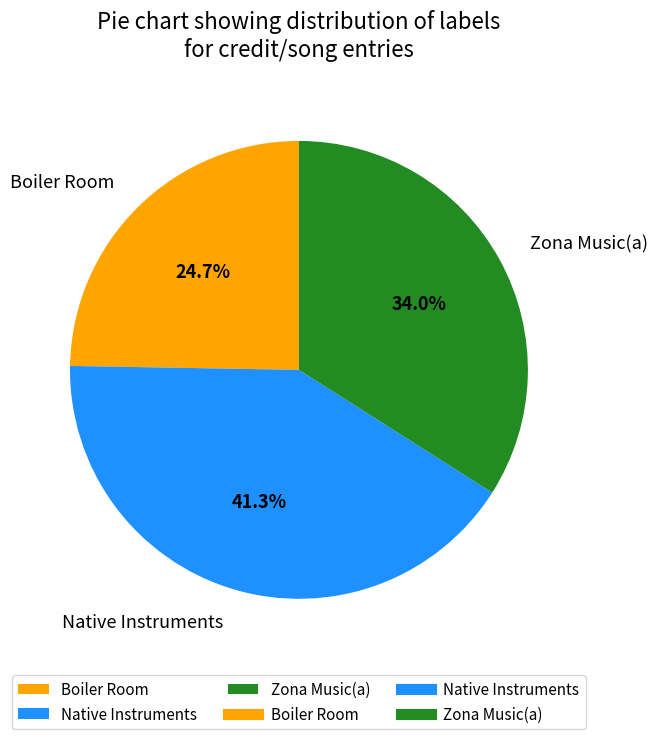

Rank the categories by value from lowest to highest.

Boiler Room, Zona Music(a), Native Instruments